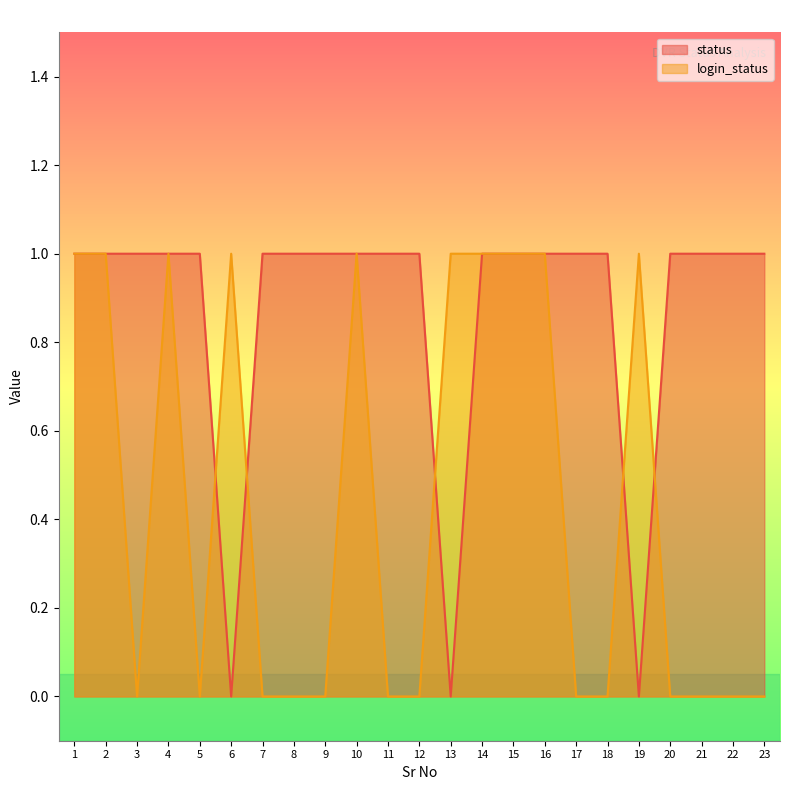

What are all the series names shown in the legend?

status, login_status